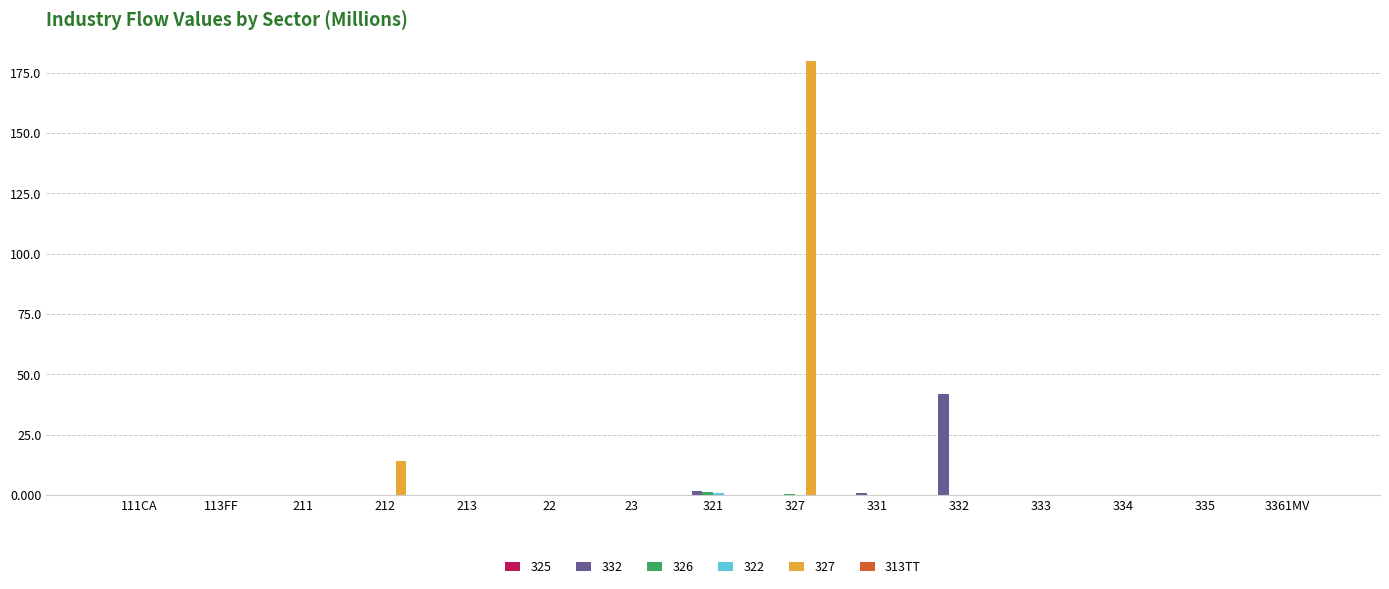

What is the maximum value shown in the chart?

179.7